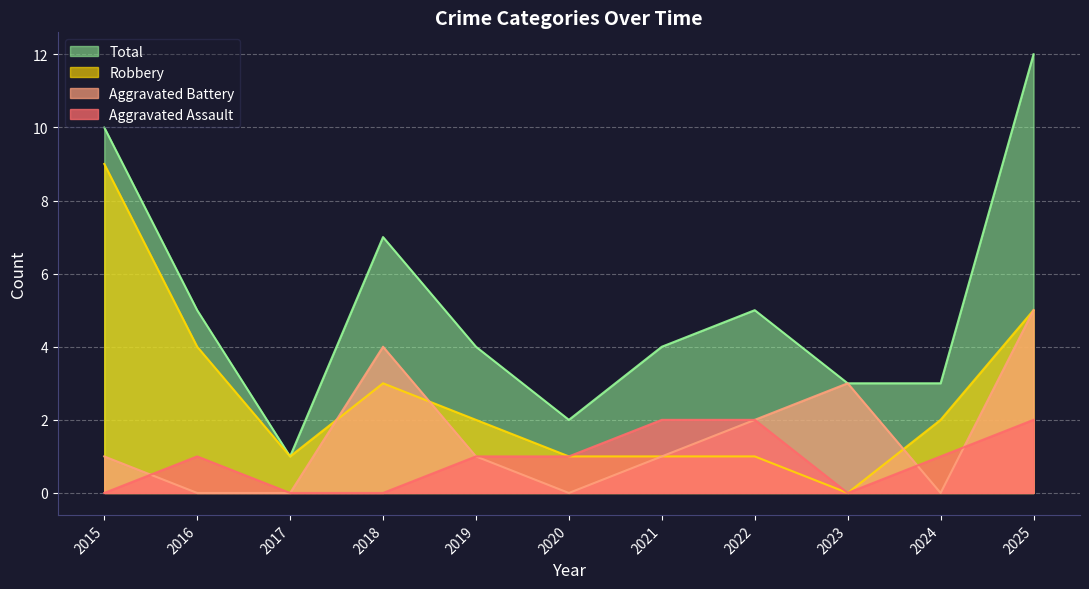

What is the difference between the Aggravated Assault values at 2016 and 2023?

1